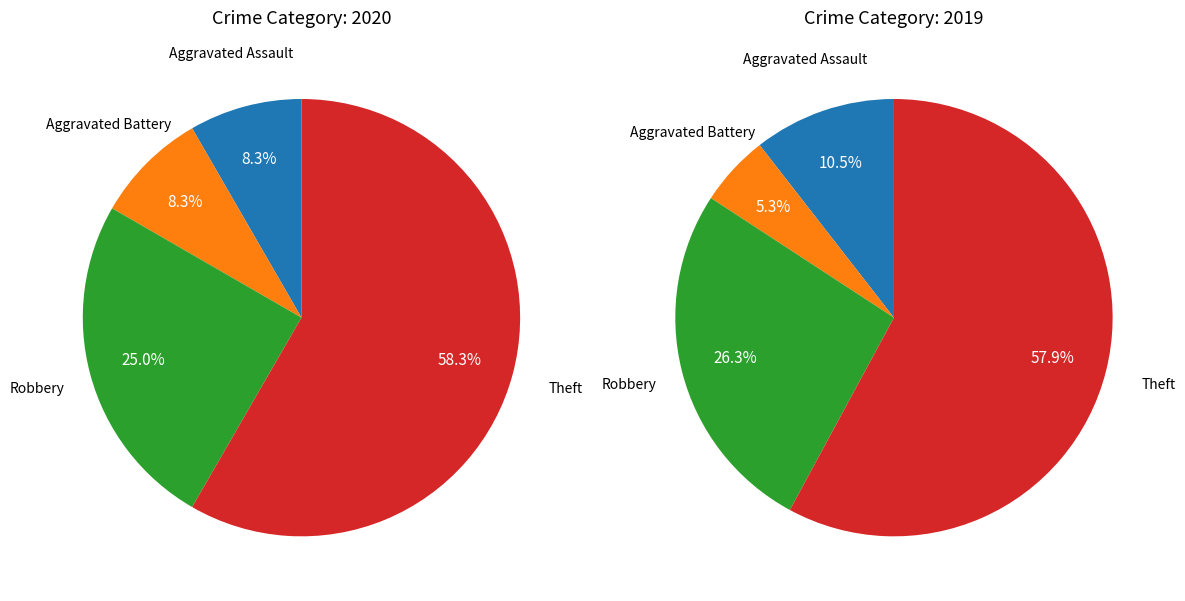

How much of the chart is everything except Aggravated Assault?

91.7%